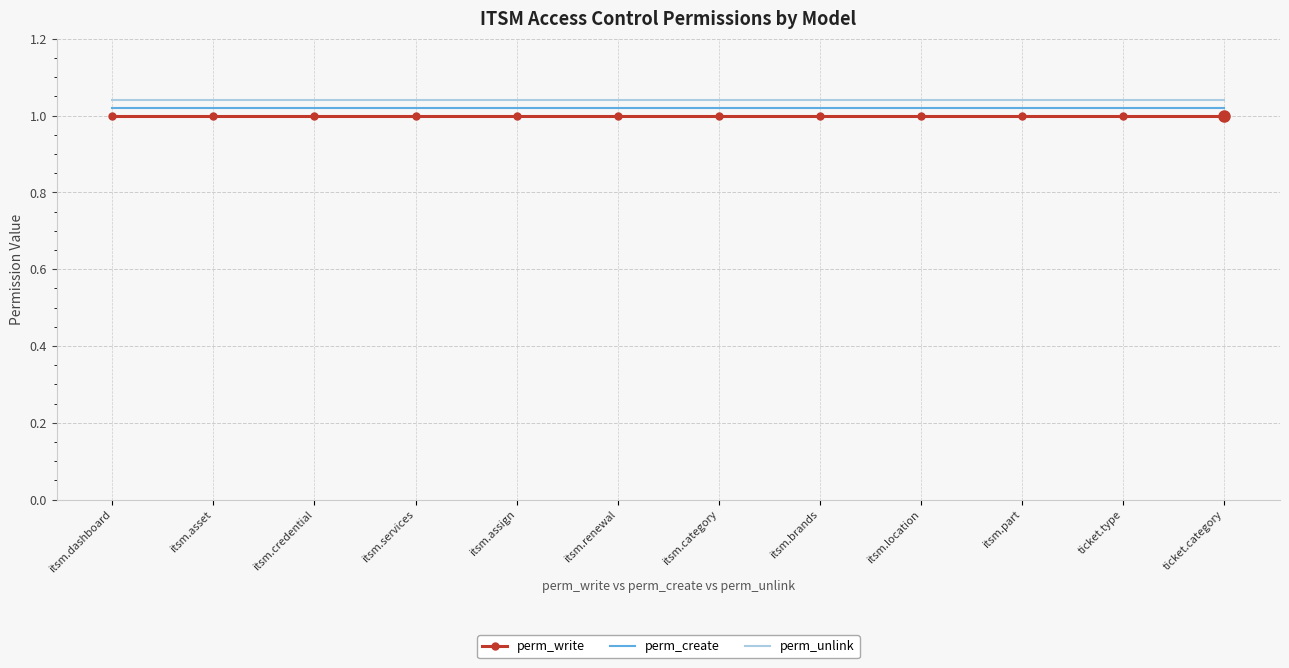

How many data points does each series have?

12